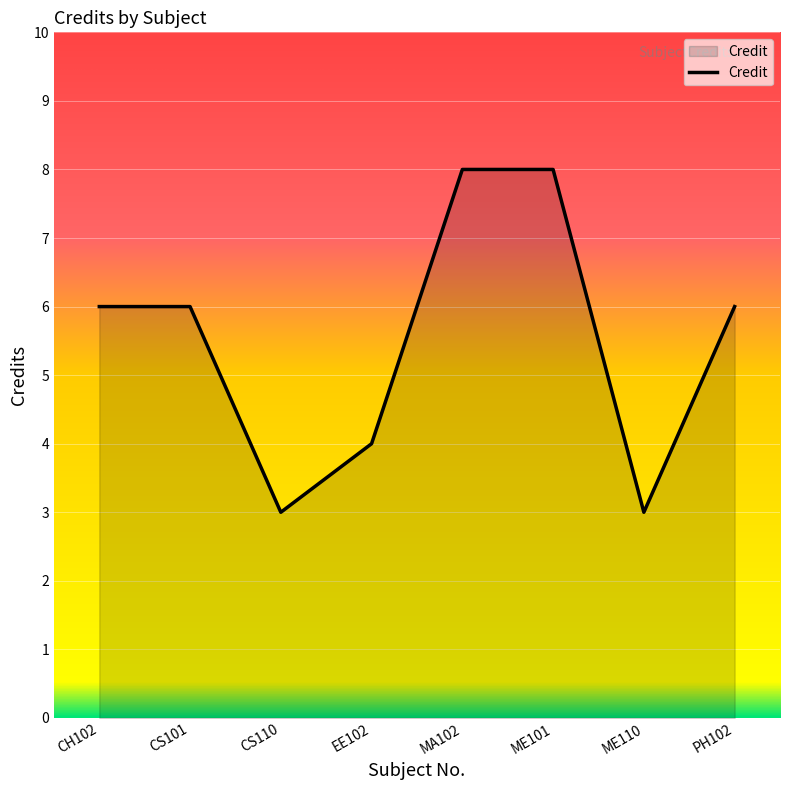

What is the ratio of the value at EE102 to the value at PH102?

0.7